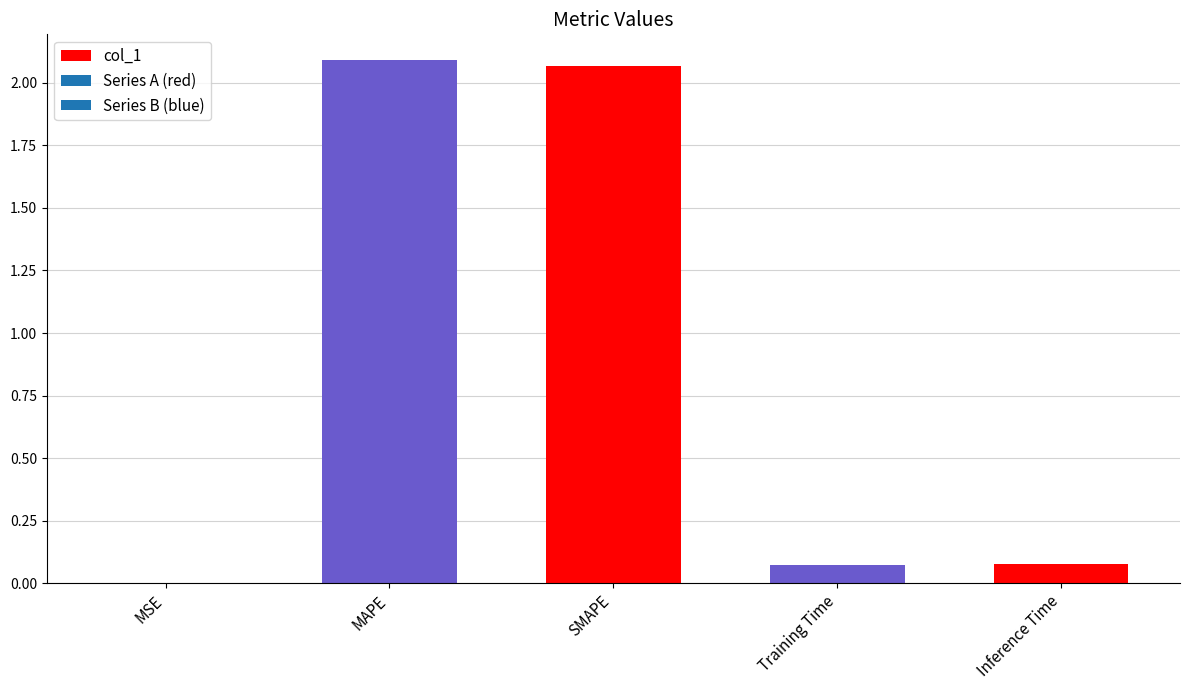

Is it true that the value at MAPE is 2.1?

True